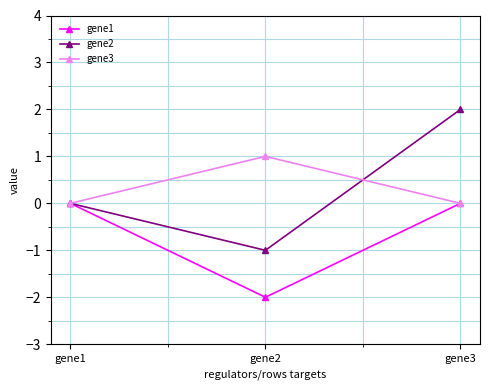

What is the difference between the maximum and minimum values in the gene1 series?

2